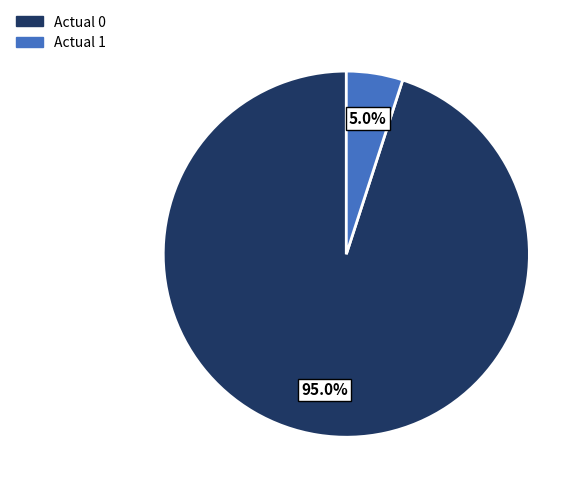

What is the majority slice?

Actual 0